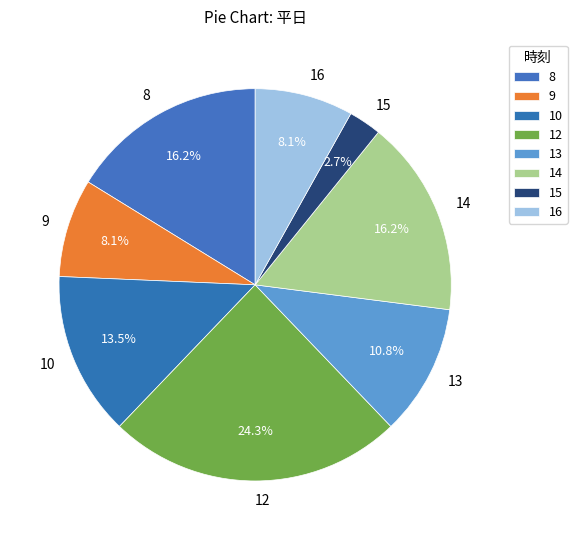

Does any single category account for the majority?

No